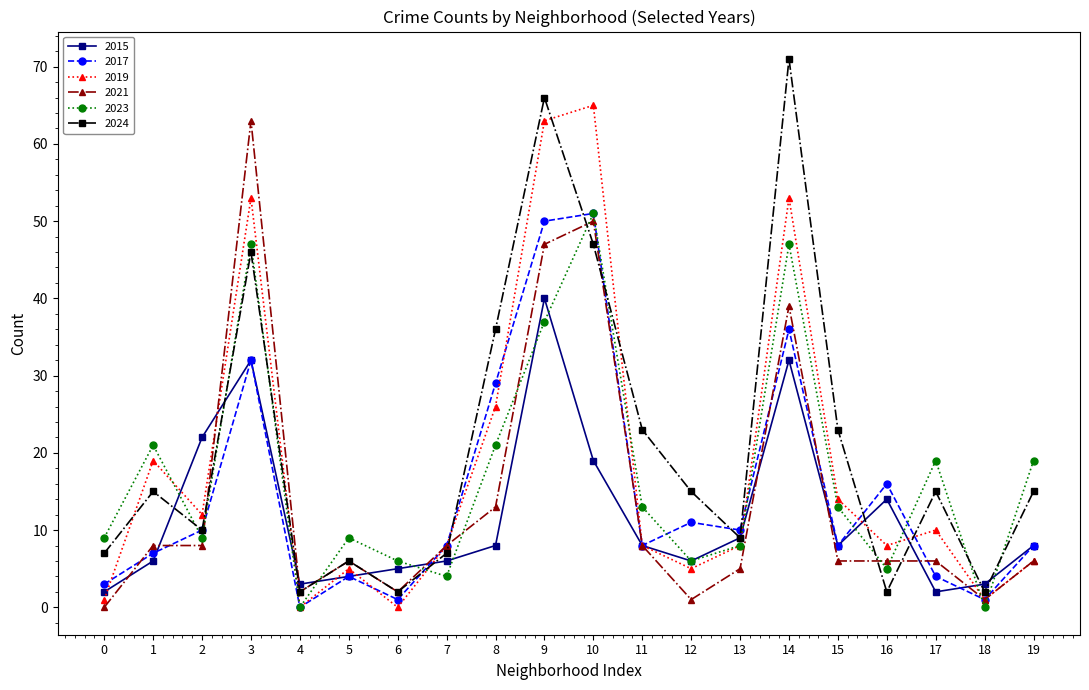

Which series has the widest spread of values?

2024